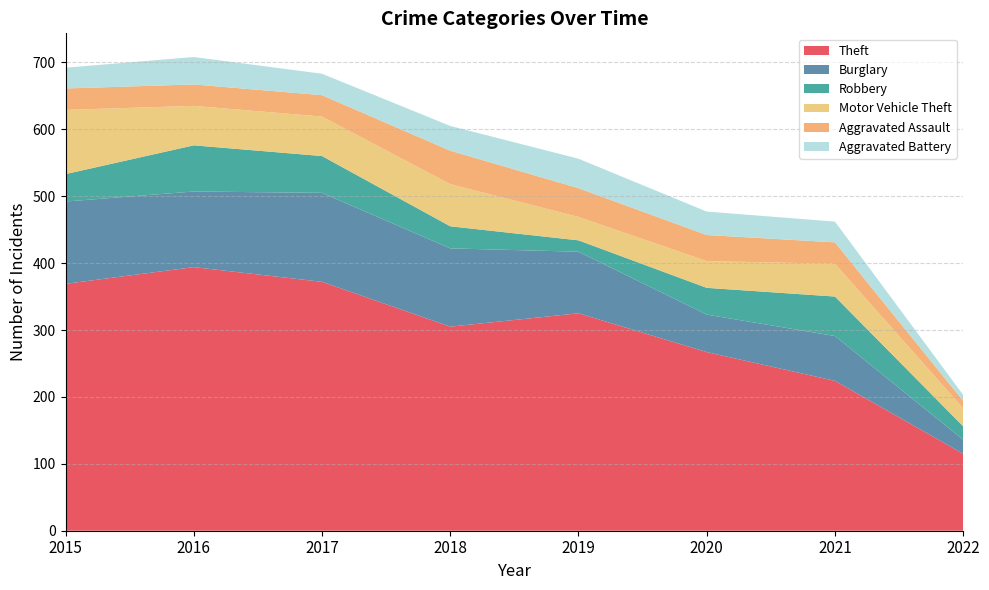

Reading left to right, what are all the values shown in this chart?

Theft: 2015=369	2016=394	2017=372	2018=305	2019=325	2020=267	2021=224	2022=115
Burglary: 2015=123	2016=113	2017=133	2018=117	2019=92	2020=56	2021=67	2022=21
Robbery: 2015=41	2016=69	2017=55	2018=33	2019=17	2020=40	2021=59	2022=20
Motor Vehicle Theft: 2015=96	2016=59	2017=59	2018=63	2019=35	2020=40	2021=49	2022=27
Aggravated Assault: 2015=32	2016=32	2017=32	2018=50	2019=43	2020=39	2021=32	2022=11
Aggravated Battery: 2015=31	2016=41	2017=32	2018=37	2019=44	2020=35	2021=31	2022=9